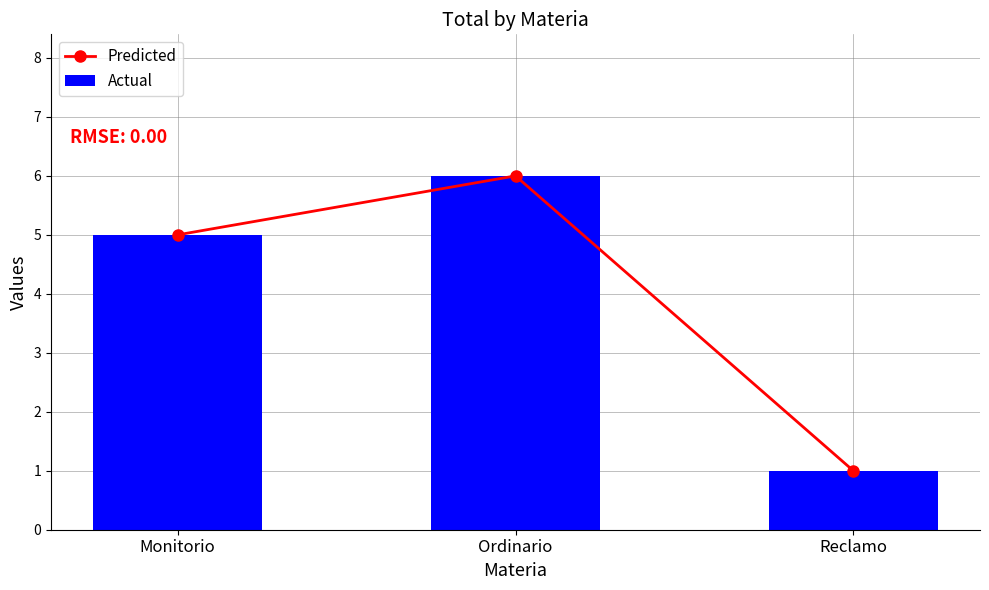

Reading right to left, extract all data points from this chart.

Predicted: Reclamo=1	Ordinario=6	Monitorio=5
Actual: Reclamo=1	Ordinario=6	Monitorio=5